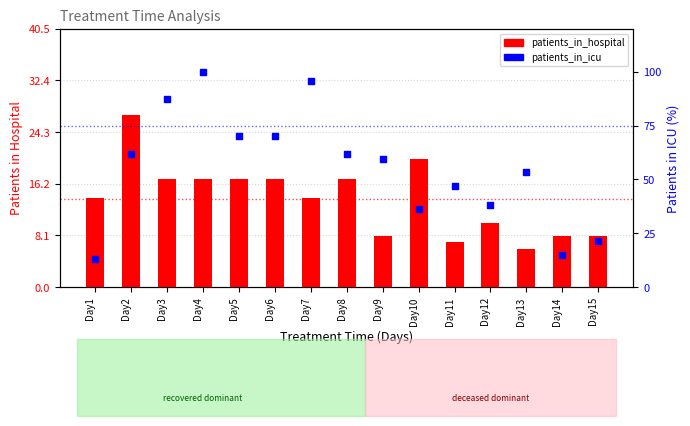

What is the total value across all series at Day4?

117.0